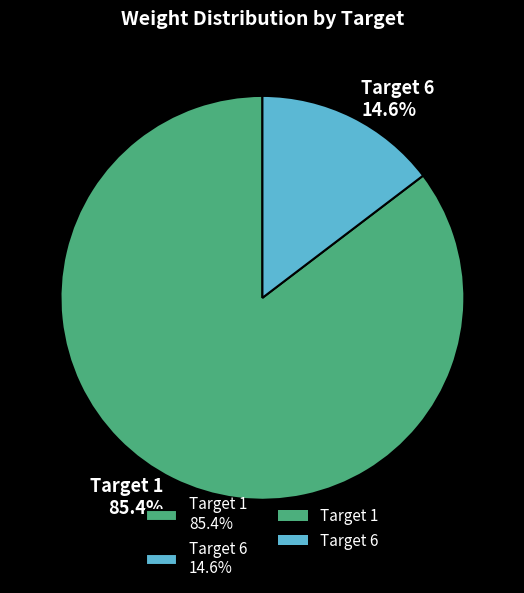

Is the sum of Target 6 14.6% and Target 1 85.4% greater than half?

Yes